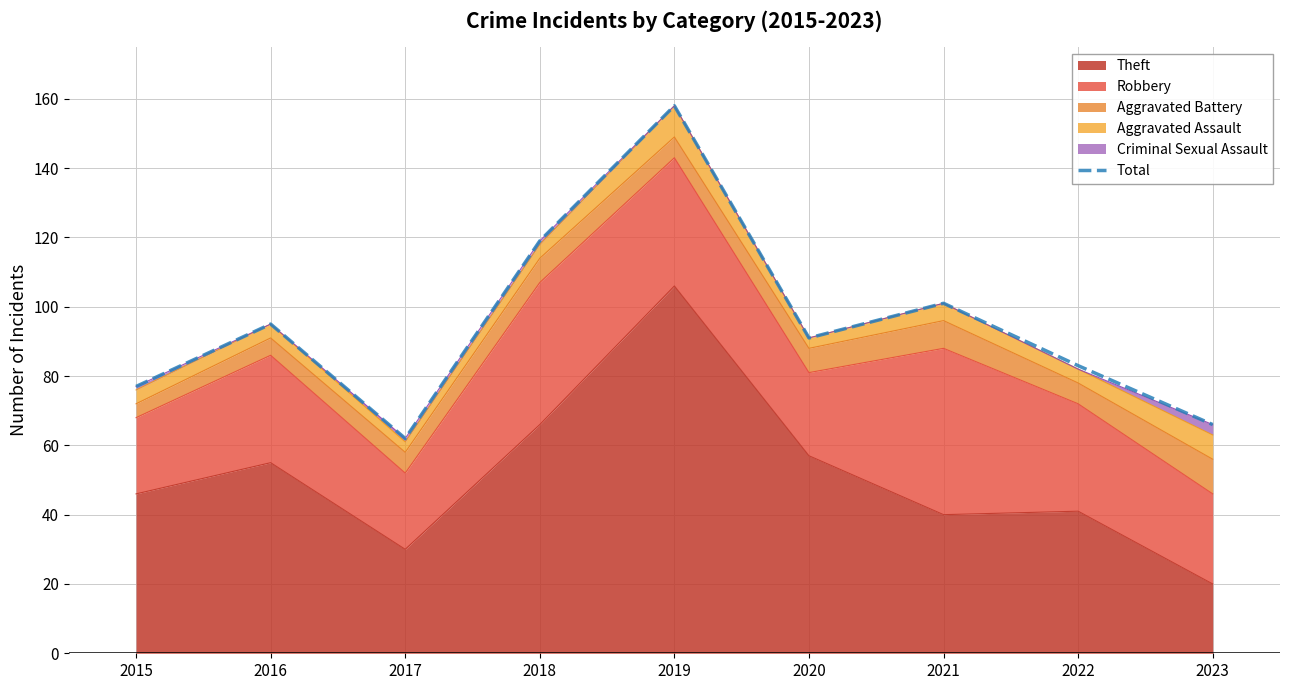

What is the average value?

95